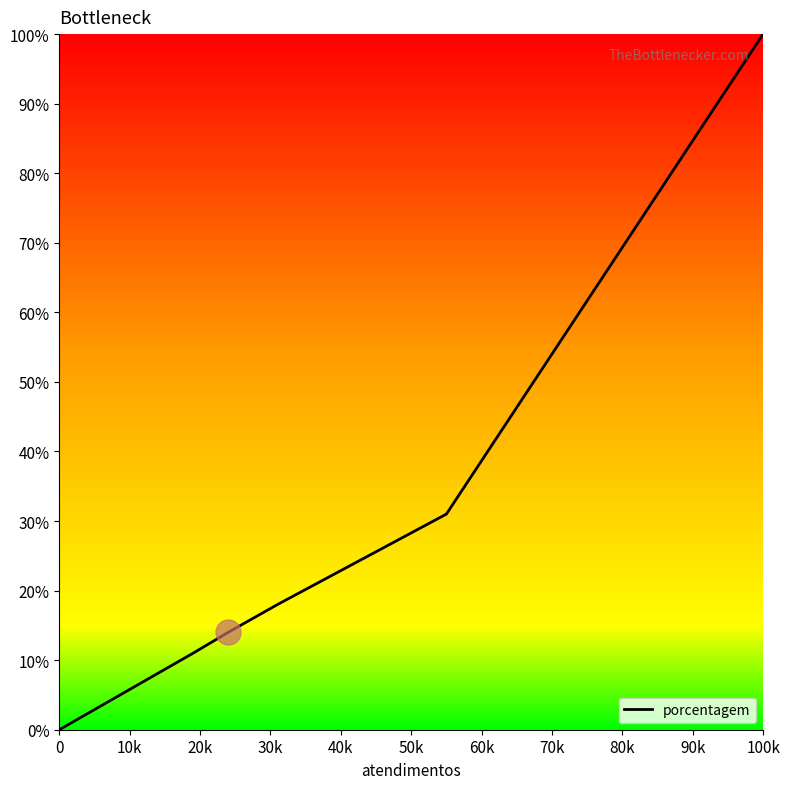

True or false: there are more than 1 points higher than both neighbors.

False